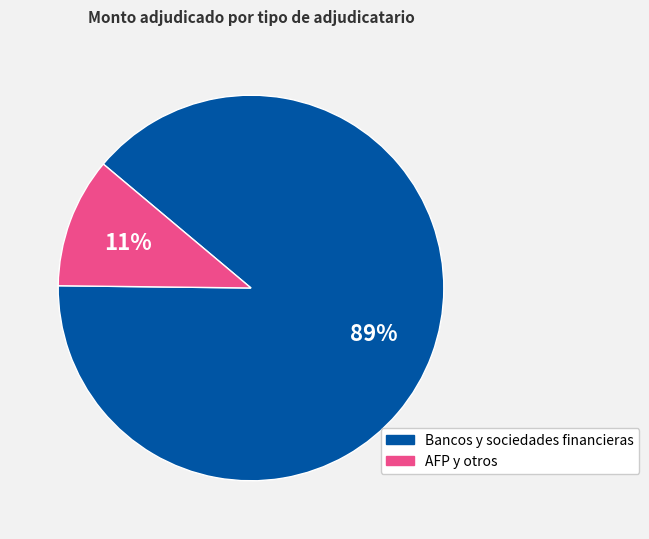

To the nearest percent, what is the average slice percentage?

50%